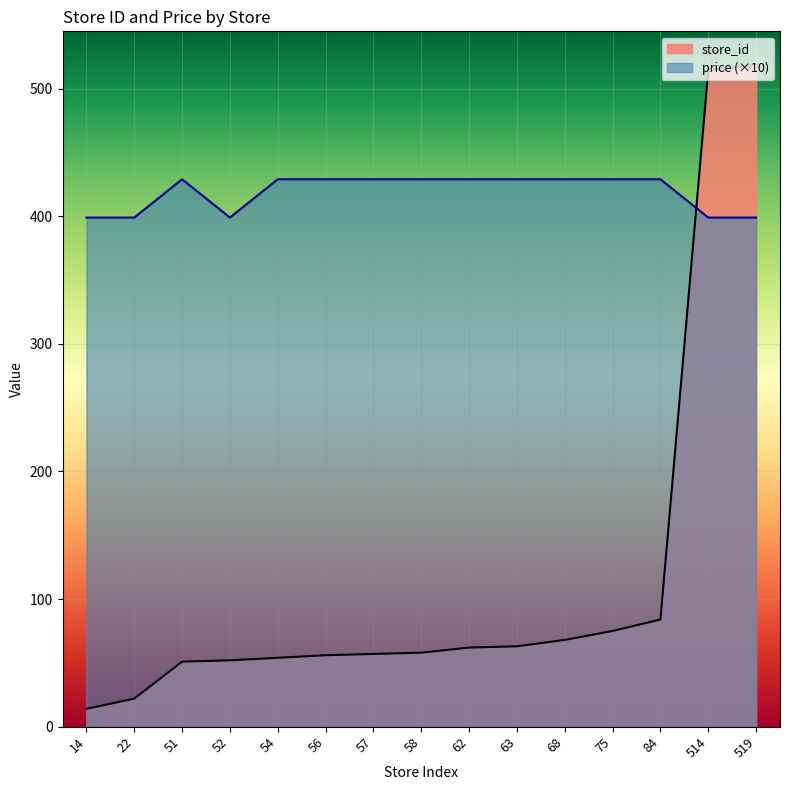

Rank the categories by store_id value from highest to lowest.

519, 514, 84, 75, 68, 63, 62, 58, 57, 56, 54, 52, 51, 22, 14